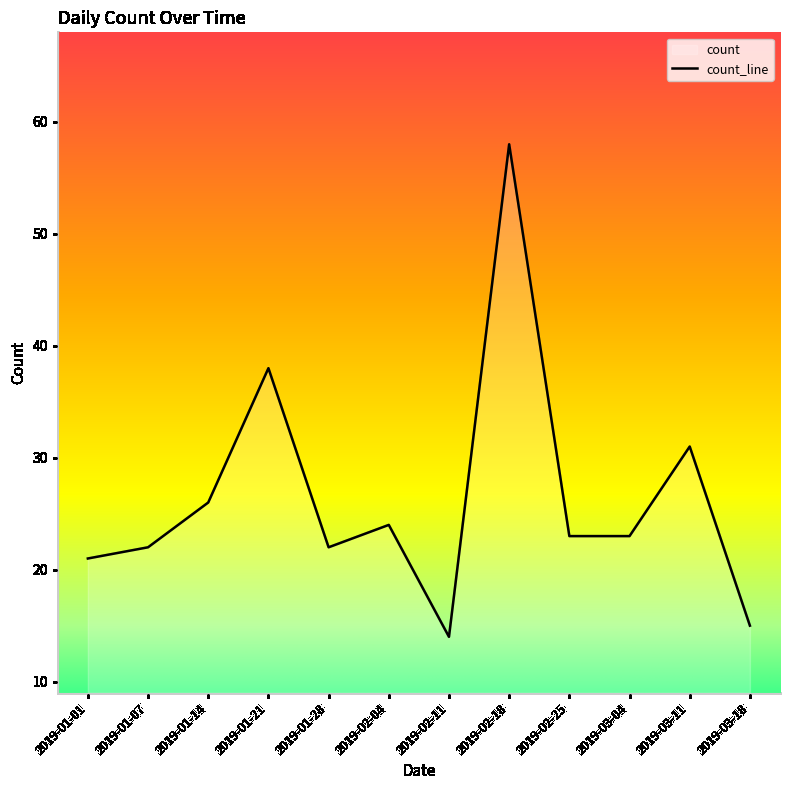

The chart shows a value of 6 at 2019-01-07. True or false?

False